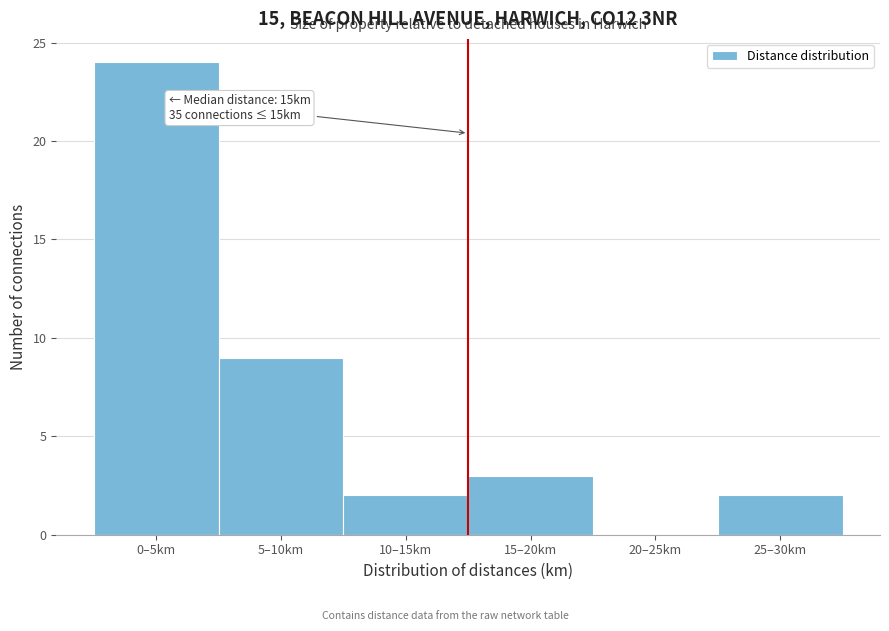

Reading left to right, extract all data points from this chart.

0–5km=24	5–10km=9	10–15km=2	15–20km=3	20–25km=0	25–30km=2